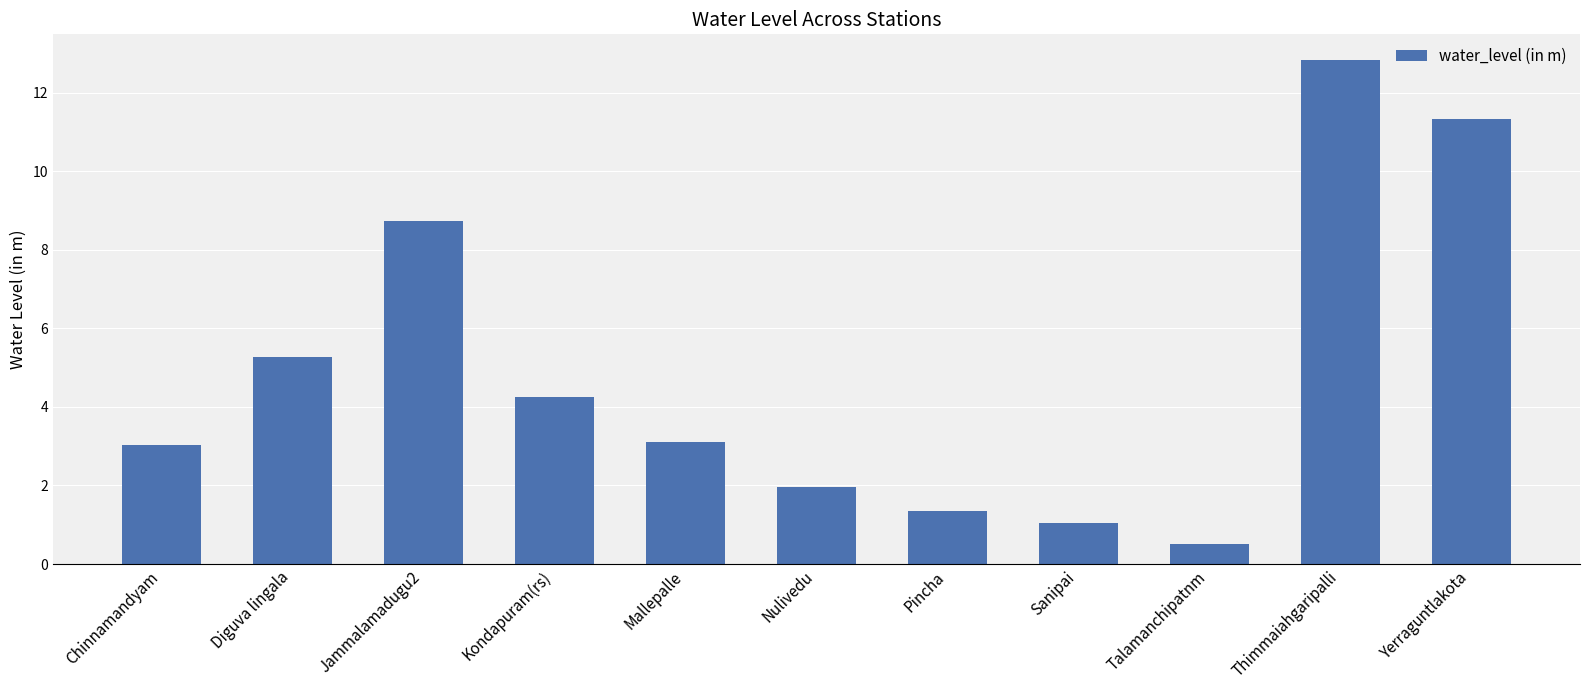

Which has a higher value, Pincha or Talamanchipatnm?

Pincha